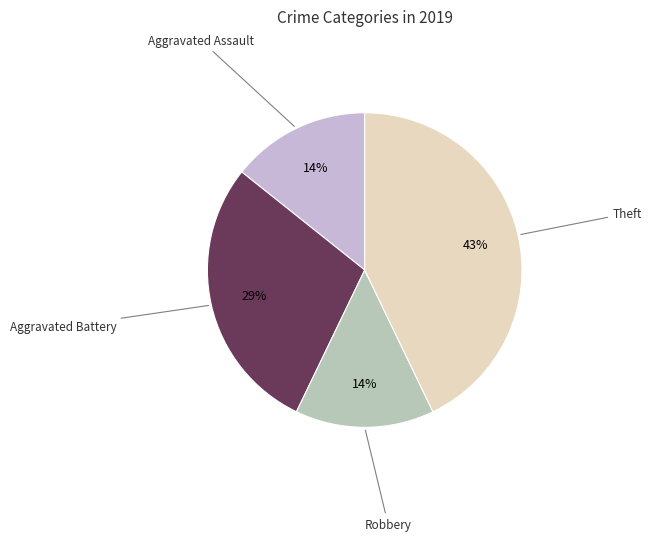

Which slice is the largest?

Theft